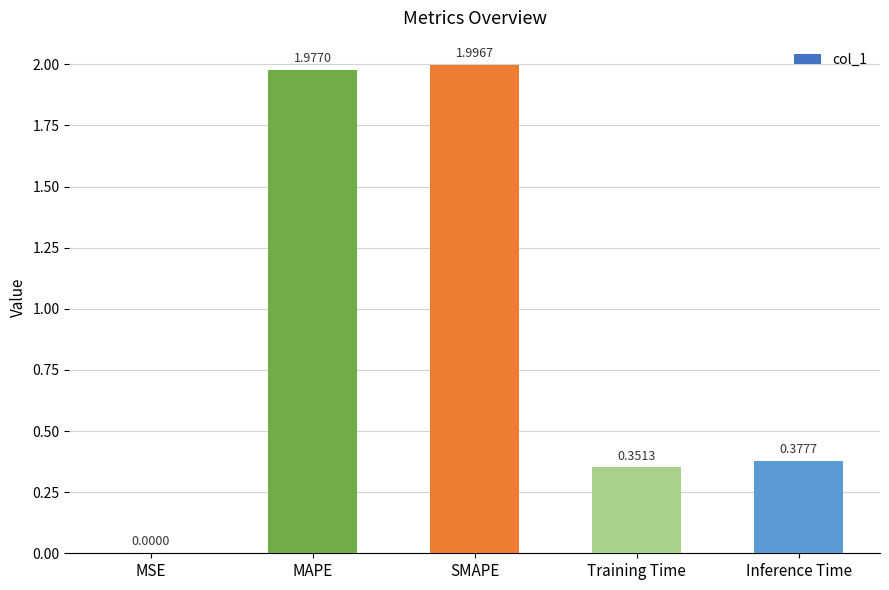

Where is the data nearest to the value 0?

MSE